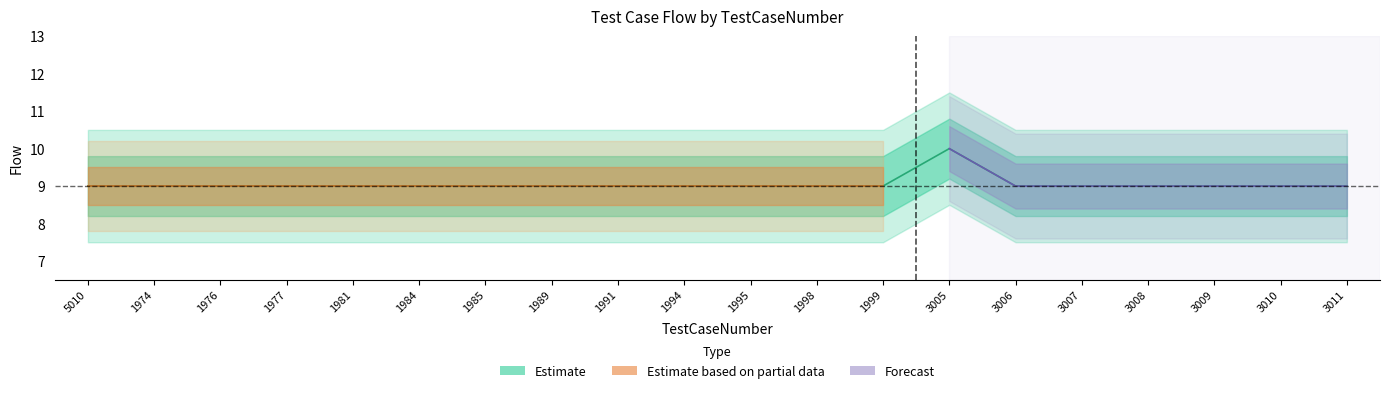

Rank the categories by value from highest to lowest.

3005, 5010, 1974, 1976, 1977, 1981, 1984, 1985, 1989, 1991, 1994, 1995, 1998, 1999, 3006, 3007, 3008, 3009, 3010, 3011